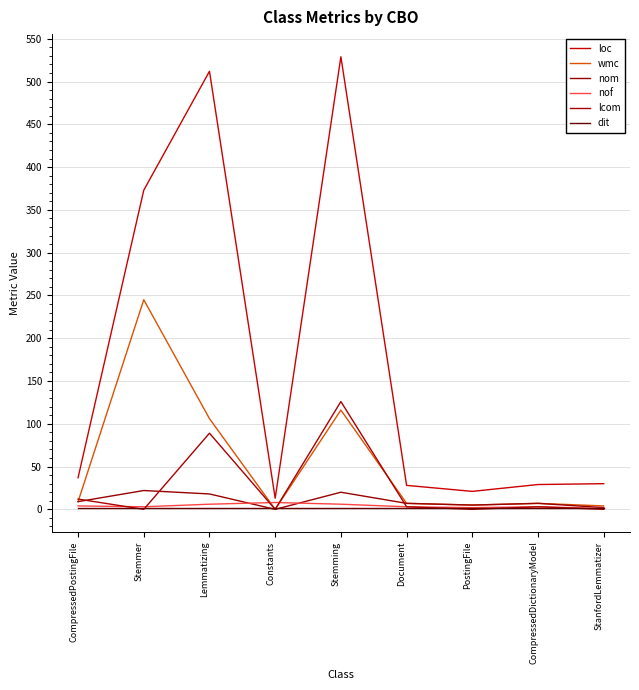

At CompressedPostingFile, list the series in order from smallest to largest.

dit, nof, wmc, nom, lcom, loc